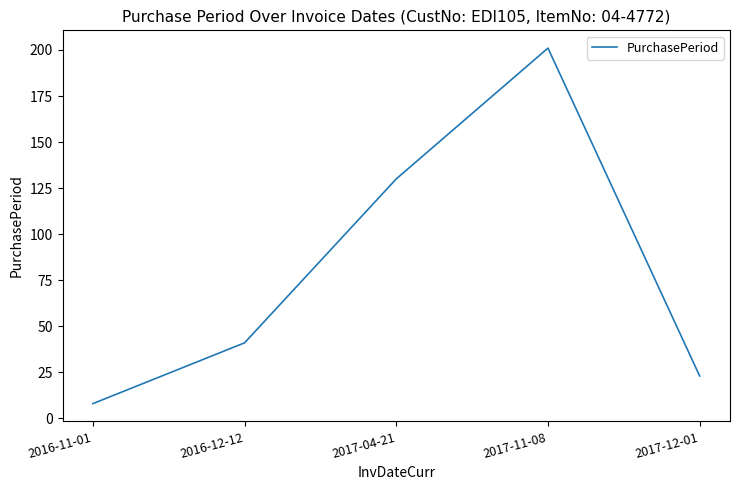

Which has a higher value, 2017-11-08 or 2016-11-01?

2017-11-08